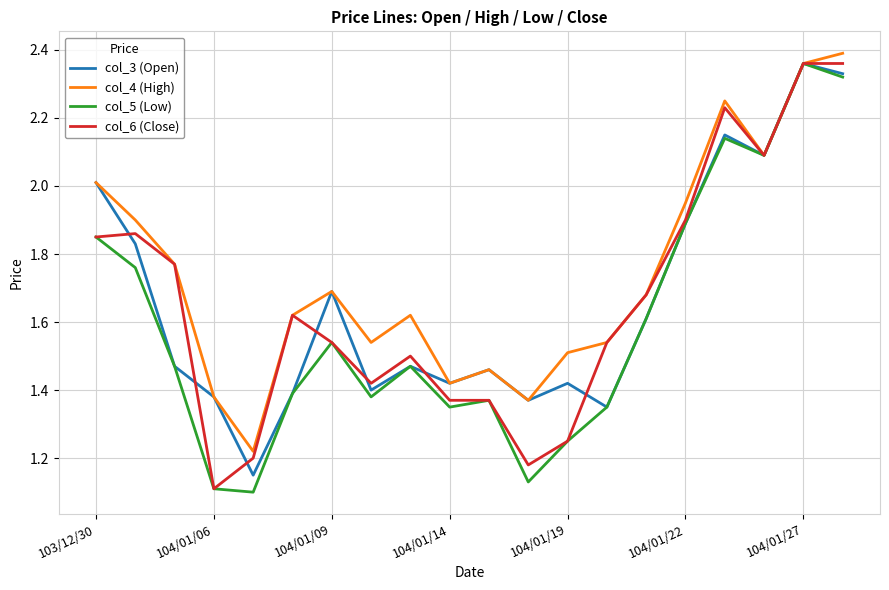

Which series has the widest spread of values?

col_5 (Low)